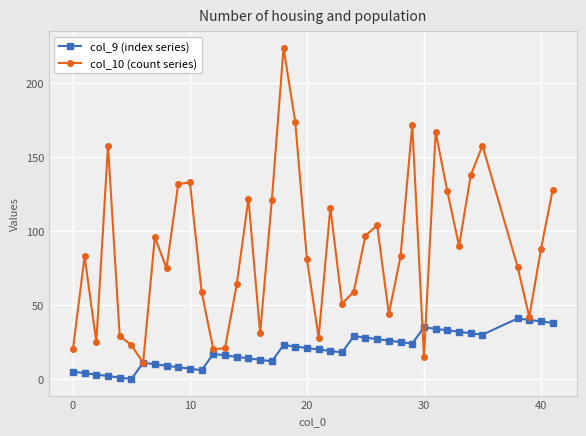

What is the maximum value shown in the chart?

224